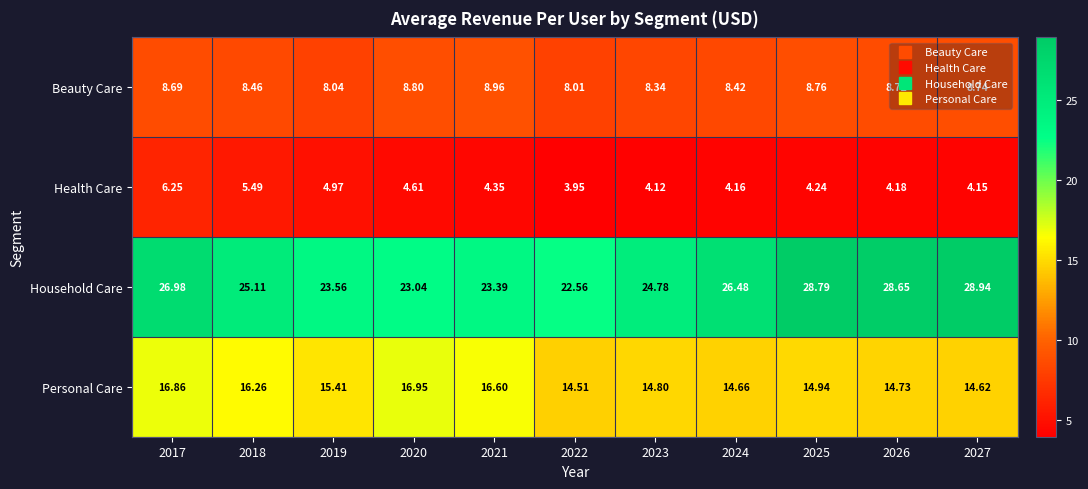

List the series in order of their overall mean, lowest first.

Health Care, Beauty Care, Personal Care, Household Care